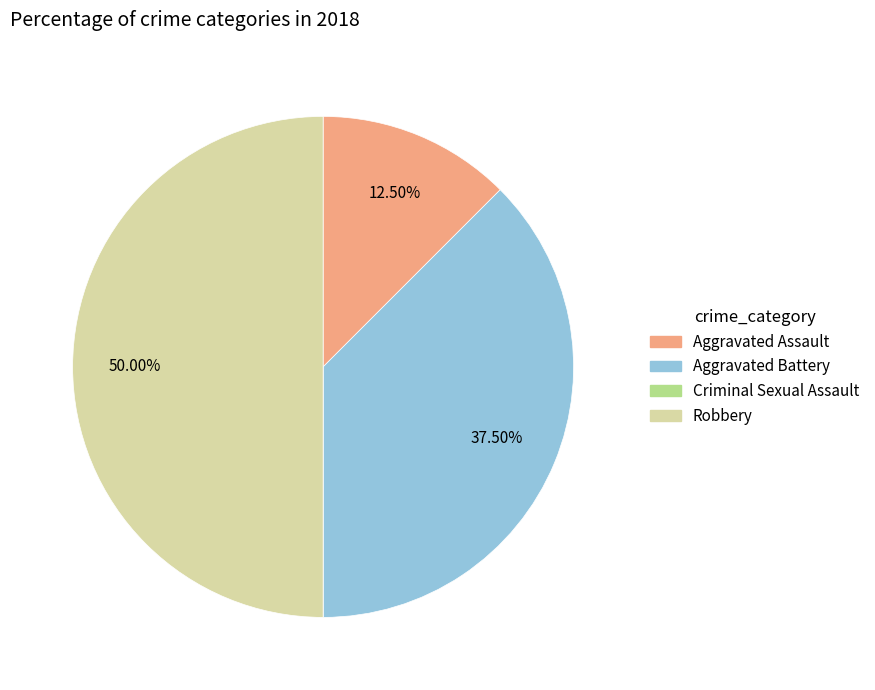

To the nearest percent, what is the average slice percentage?

25%